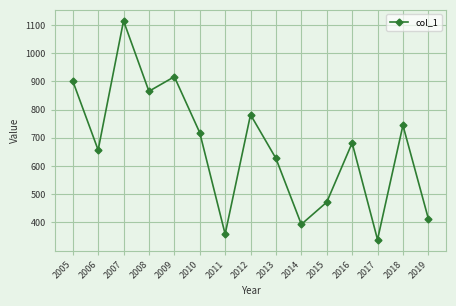

List the labels in order of value, largest first.

2007, 2009, 2005, 2008, 2012, 2018, 2010, 2016, 2006, 2013, 2015, 2019, 2014, 2011, 2017